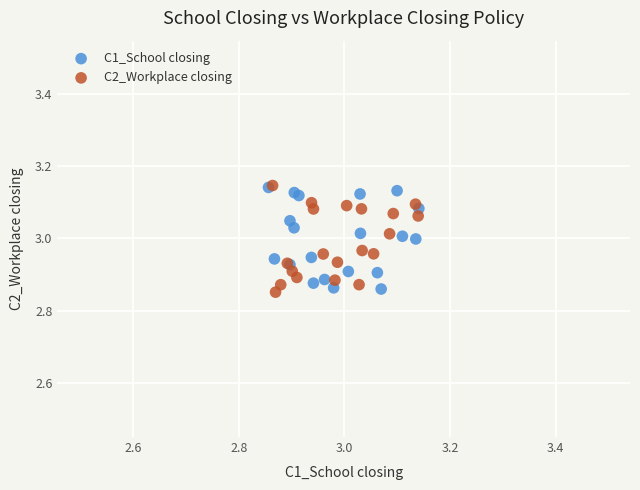

Which series has the widest spread of Y values?

C2_Workplace closing